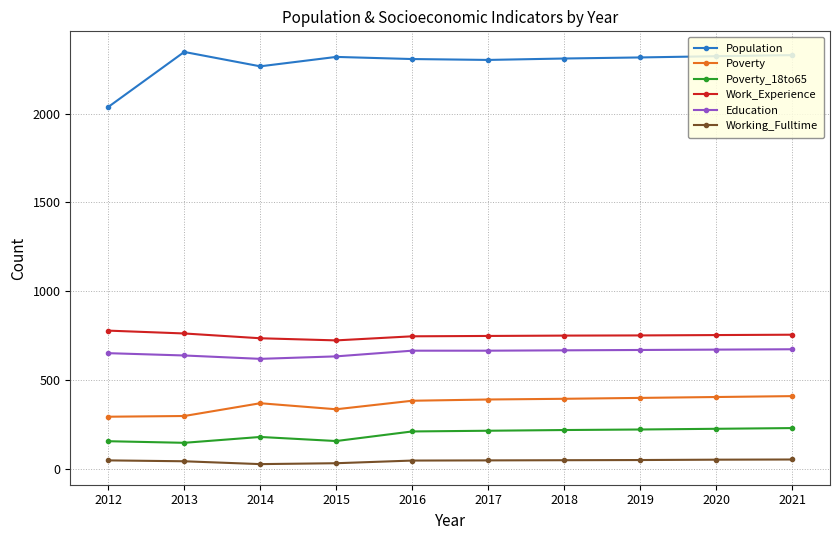

Rank the series at 2019 from highest to lowest value.

Population, Work_Experience, Education, Poverty, Poverty_18to65, Working_Fulltime